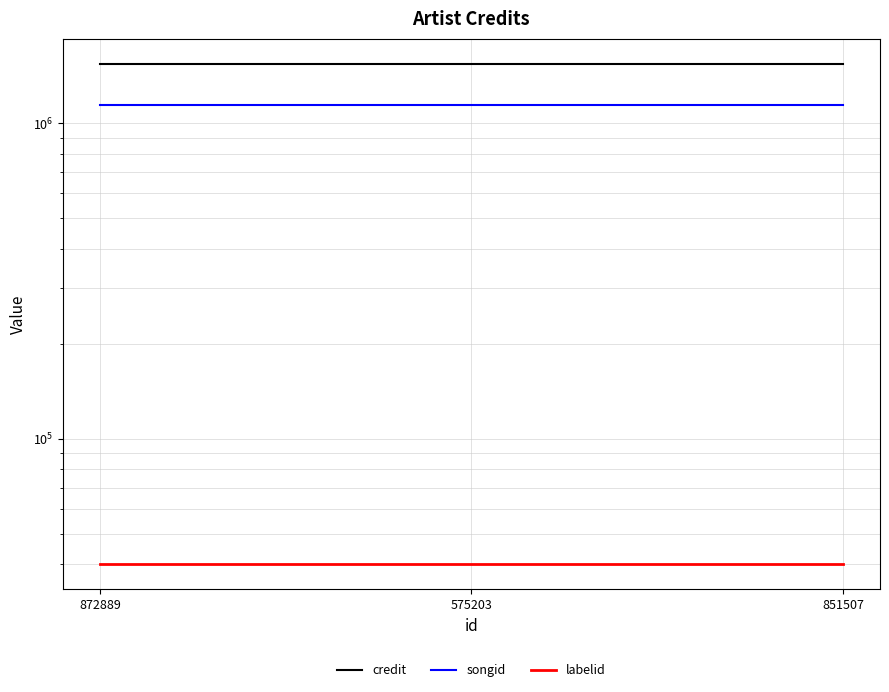

What are all the series names shown in the legend?

credit, songid, labelid